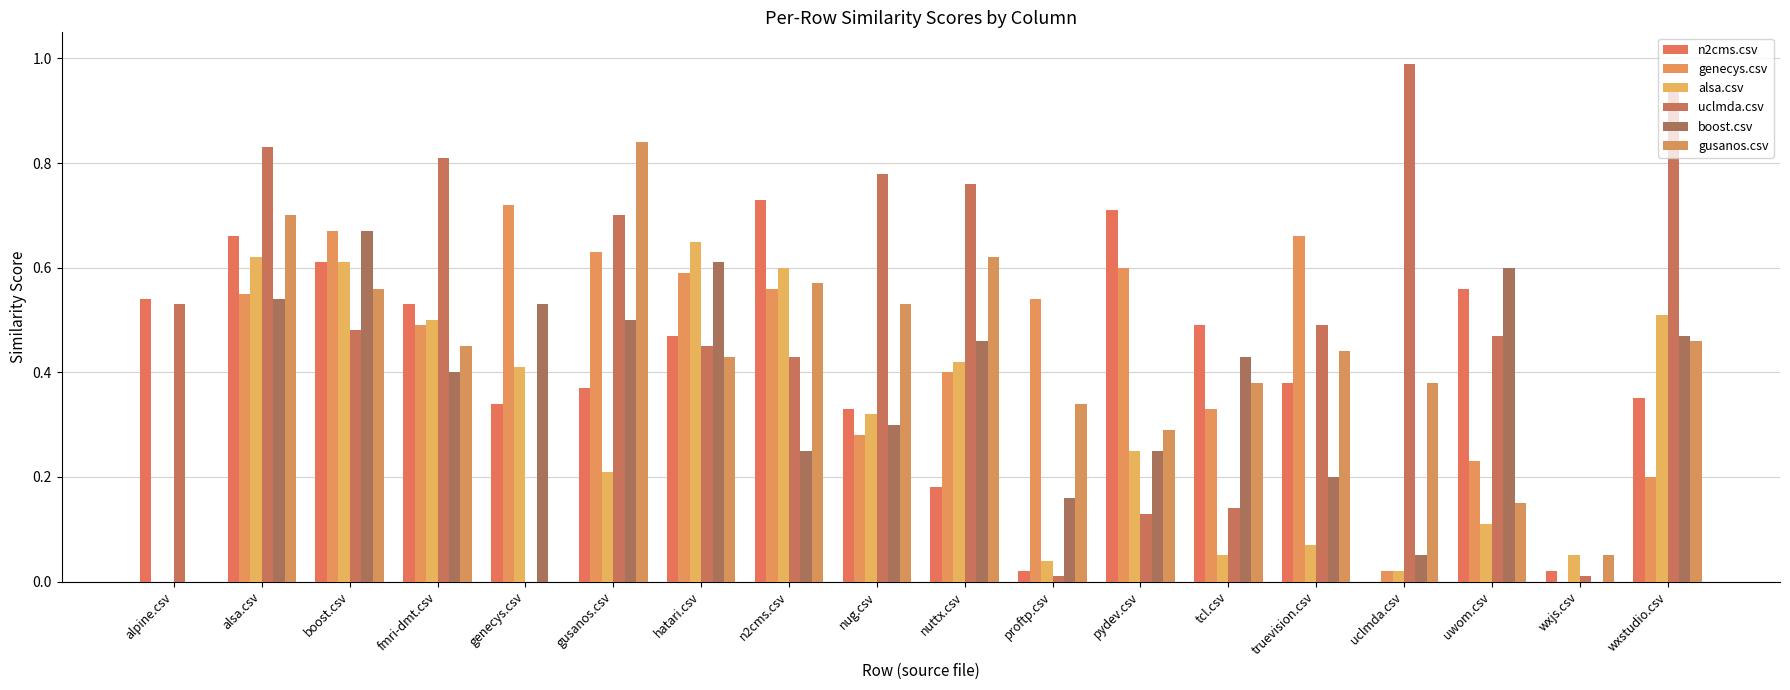

List the labels in order of uclmda.csv value, smallest first.

genecys.csv, proftp.csv, wxjs.csv, pydev.csv, tcl.csv, n2cms.csv, hatari.csv, uwom.csv, boost.csv, truevision.csv, alpine.csv, gusanos.csv, nuttx.csv, nug.csv, fmri-dmt.csv, alsa.csv, wxstudio.csv, uclmda.csv